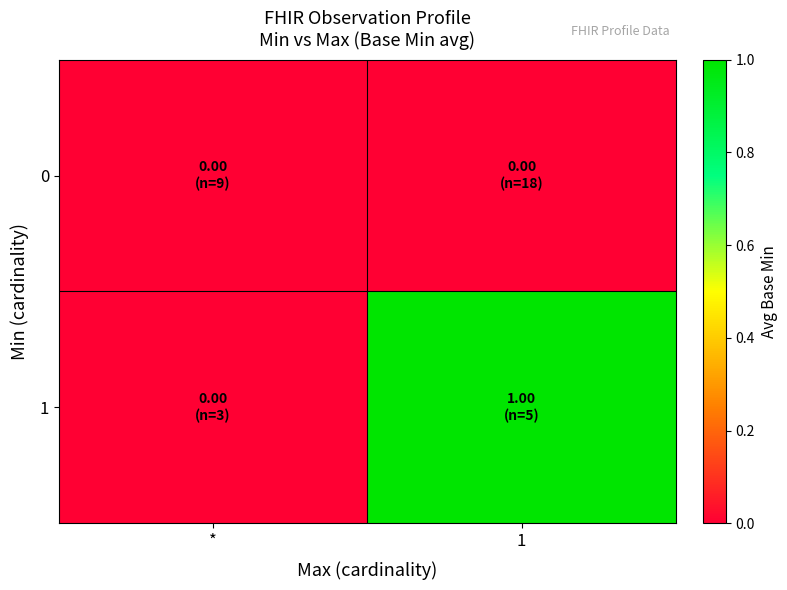

Reading left to right, extract all data points from this chart.

0: *=0	1=0
1: *=0	1=1